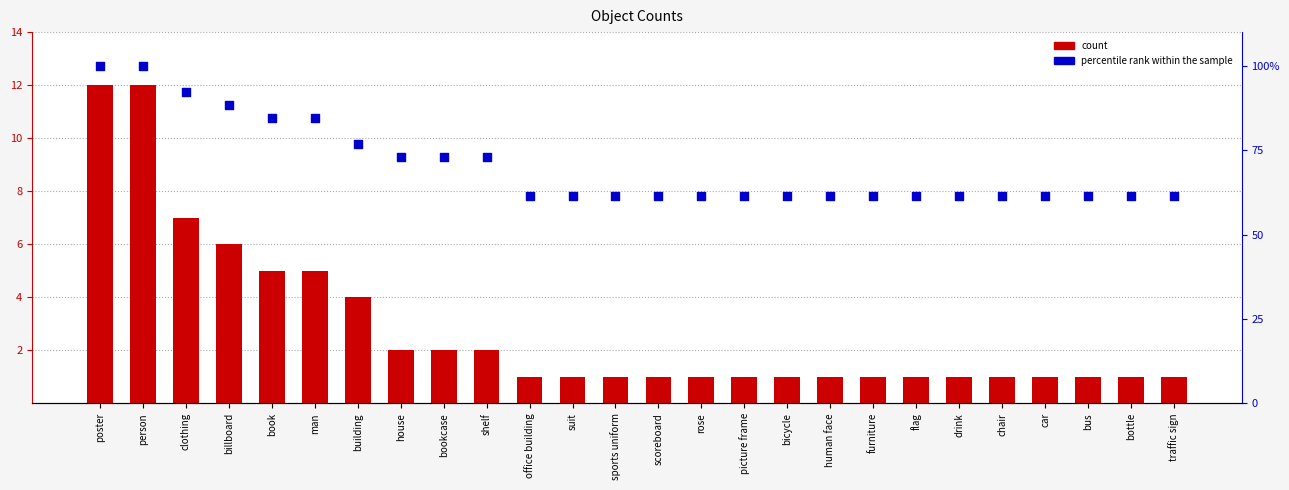

What are all the series names shown in the legend?

count, percentile rank within the sample